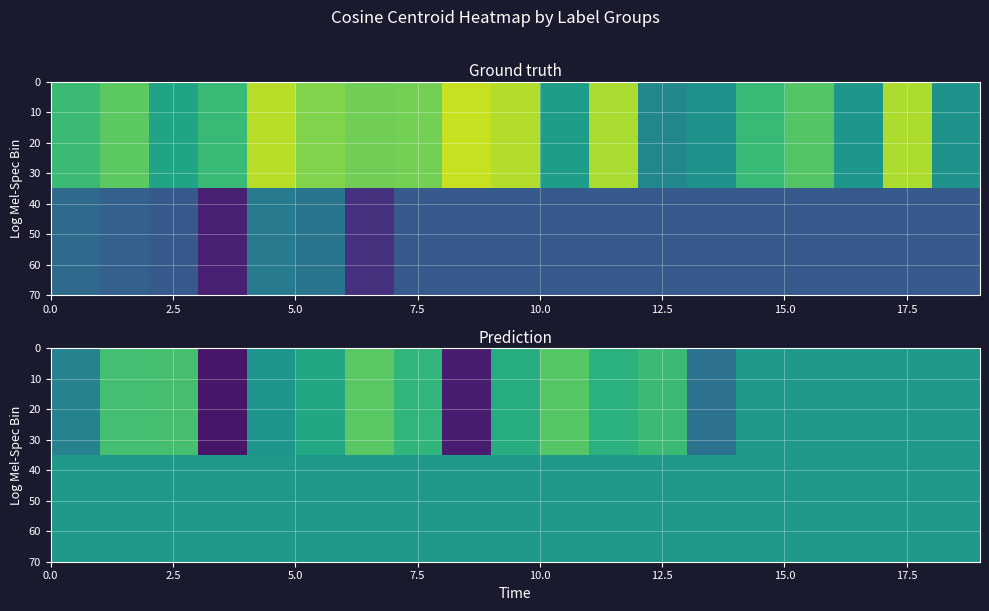

What is the maximum value shown in the chart?

0.6